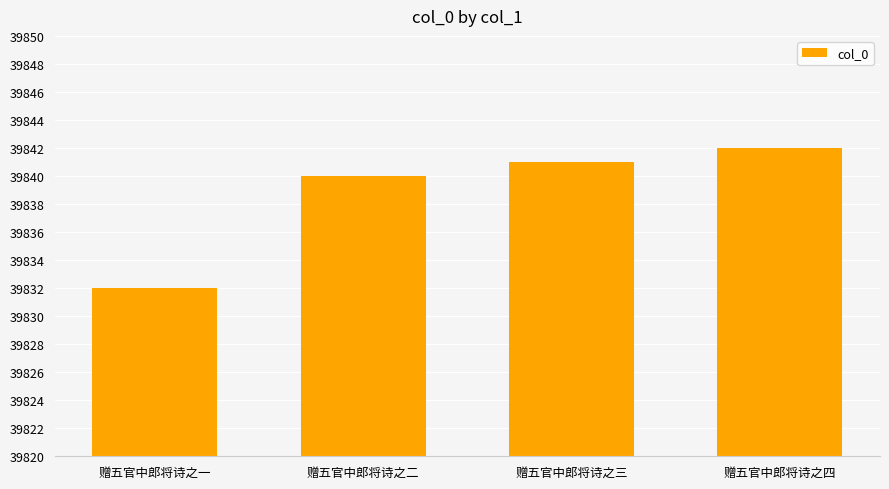

What is the approximate value at 赠五官中郎将诗之二, to the nearest 10?

39840